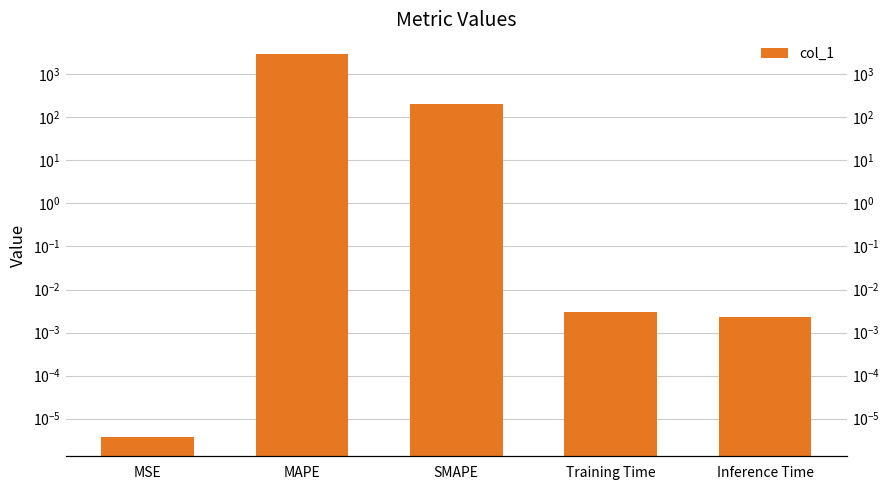

How many data points does each series have?

5